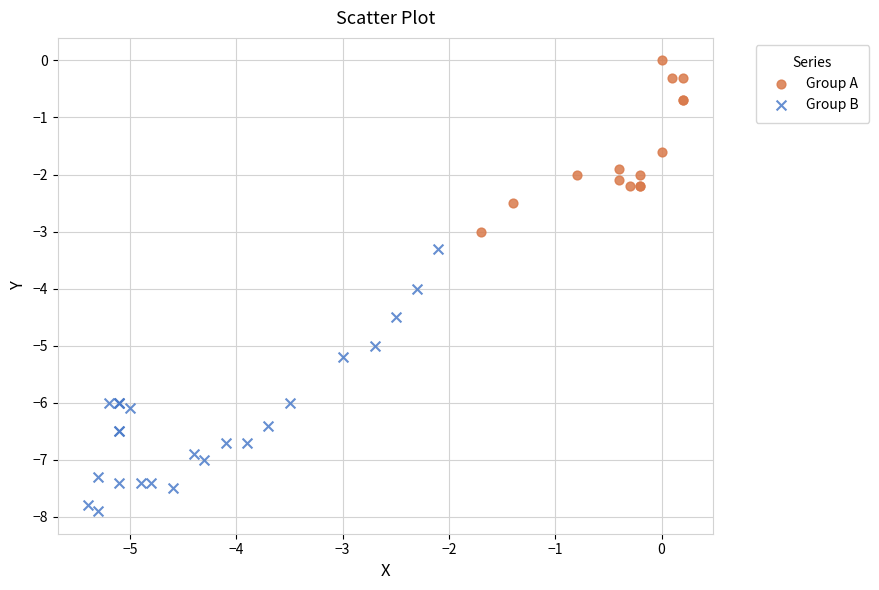

Which series reaches the minimum Y coordinate?

Group B